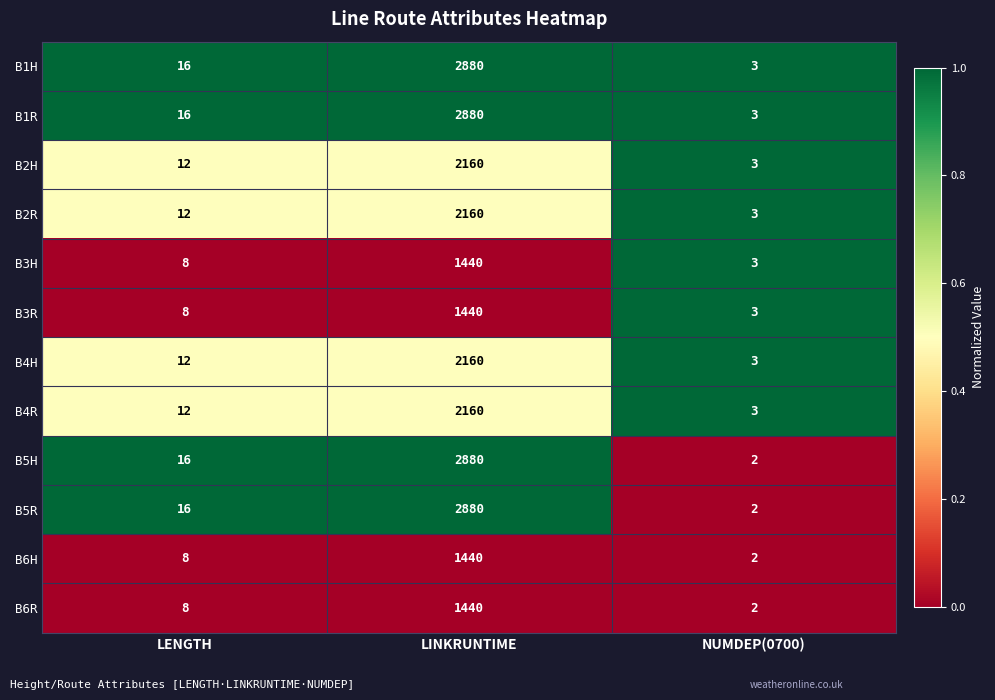

At which category is the sum across all series the highest?

LINKRUNTIME